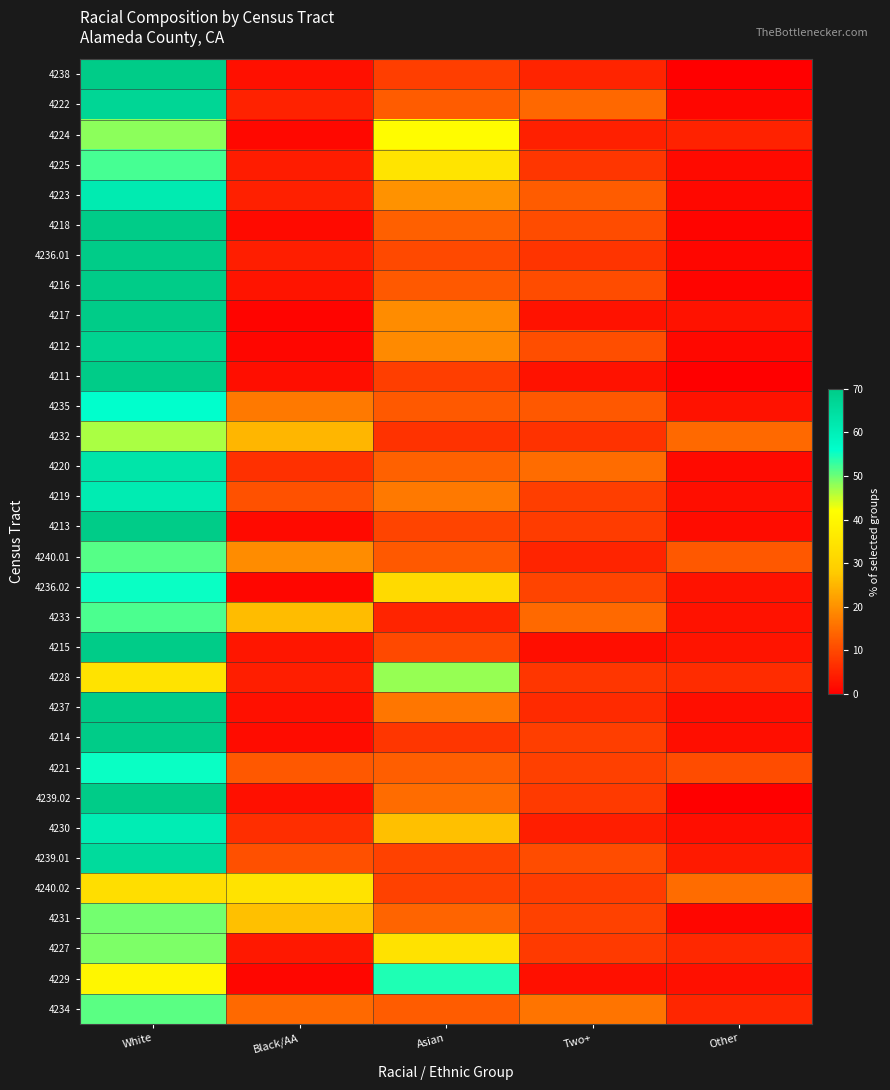

Rank the series at White from lowest to highest value.

4240.02, 4228, 4229, 4232, 4224, 4227, 4231, 4234, 4240.01, 4233, 4225, 4236.02, 4221, 4235, 4230, 4219, 4223, 4220, 4239.01, 4222, 4212, 4237, 4216, 4218, 4217, 4239.02, 4236.01, 4213, 4214, 4215, 4238, 4211